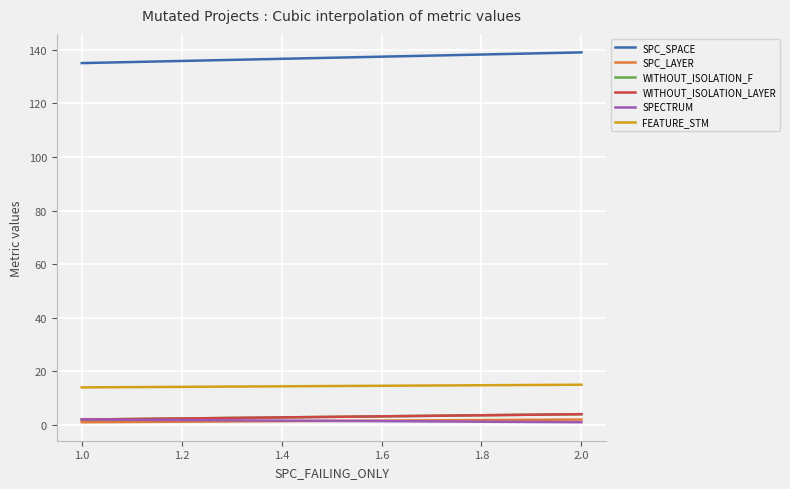

Which series has the largest total across all categories?

SPC_SPACE